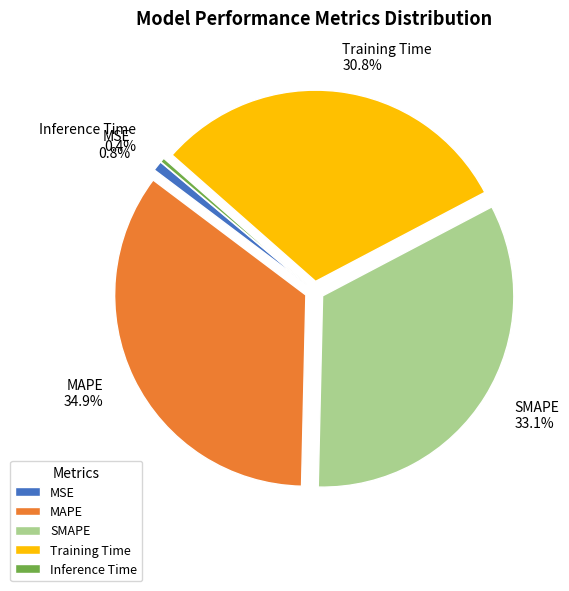

To the nearest percent, what is the difference between the Inference Time and Training Time slice percentages?

30%